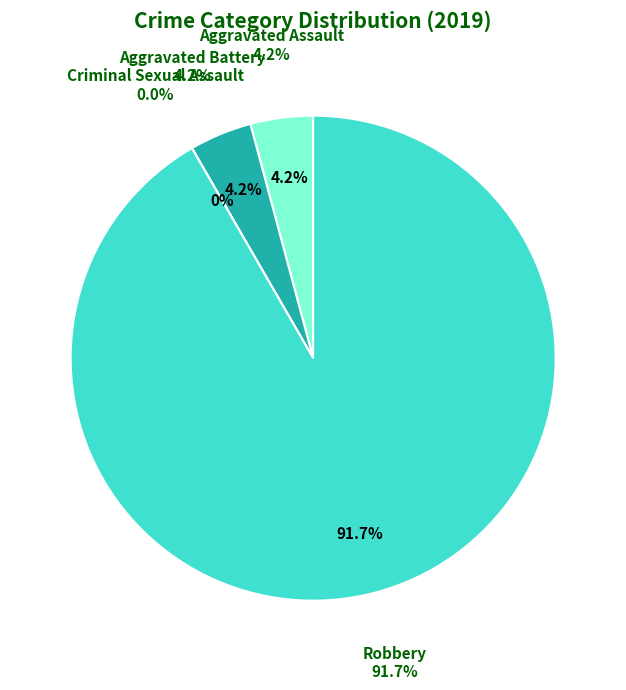

Which category has the smallest portion of the pie?

Criminal Sexual Assault